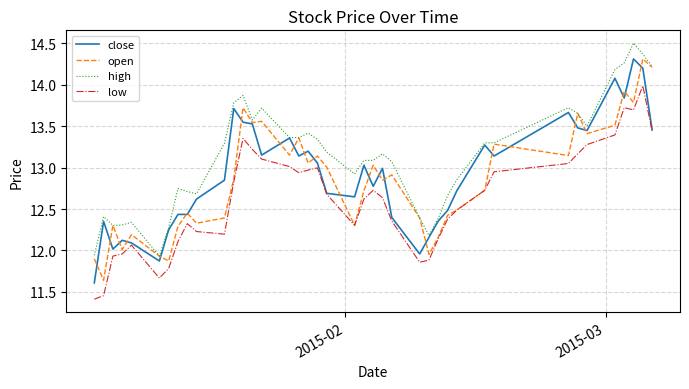

What is the minimum value shown in the chart?

11.4